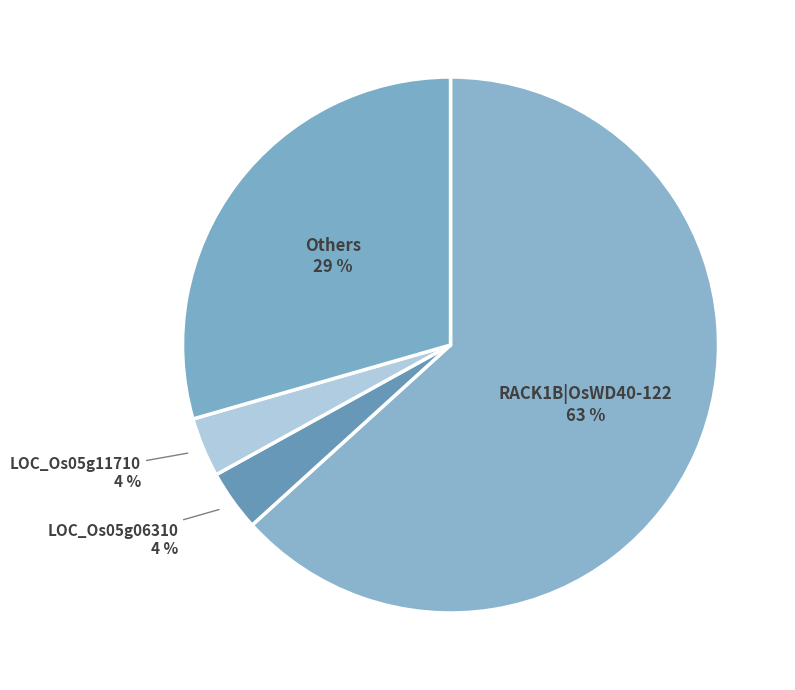

To the nearest percent, what is the average slice percentage?

25%